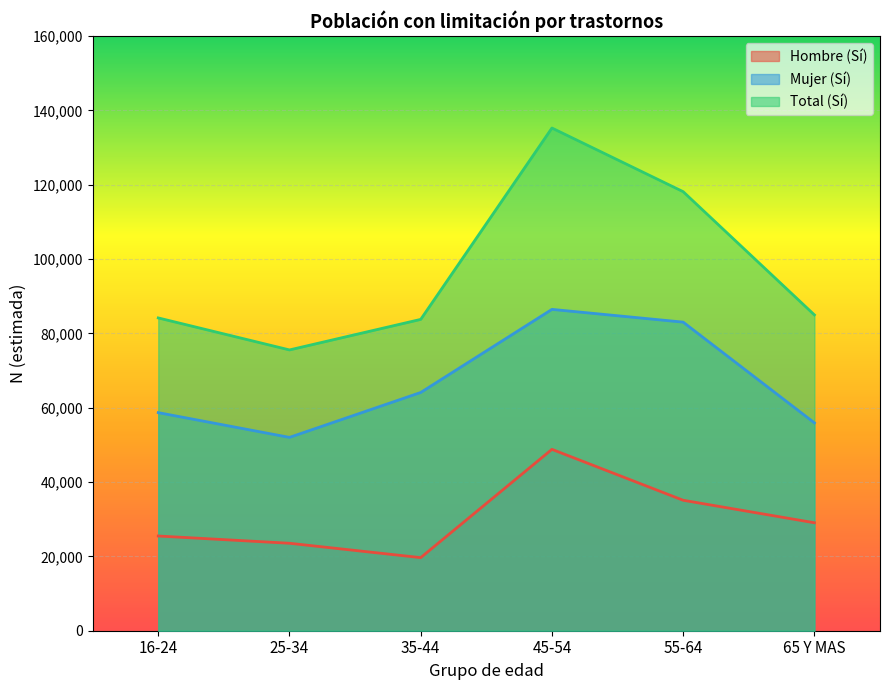

What position from the right is 65 Y MAS?

1